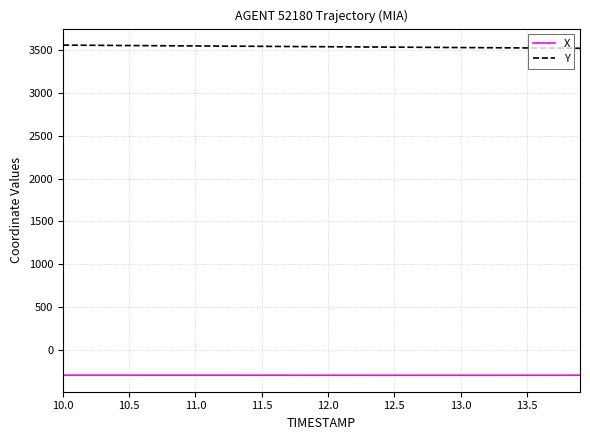

True or false: X and Y intersect in this chart.

False